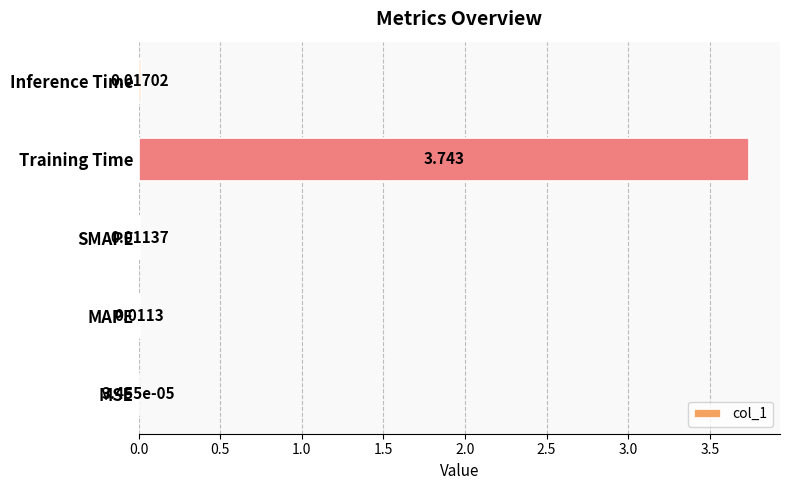

Between Training Time and Inference Time, which is larger?

Training Time